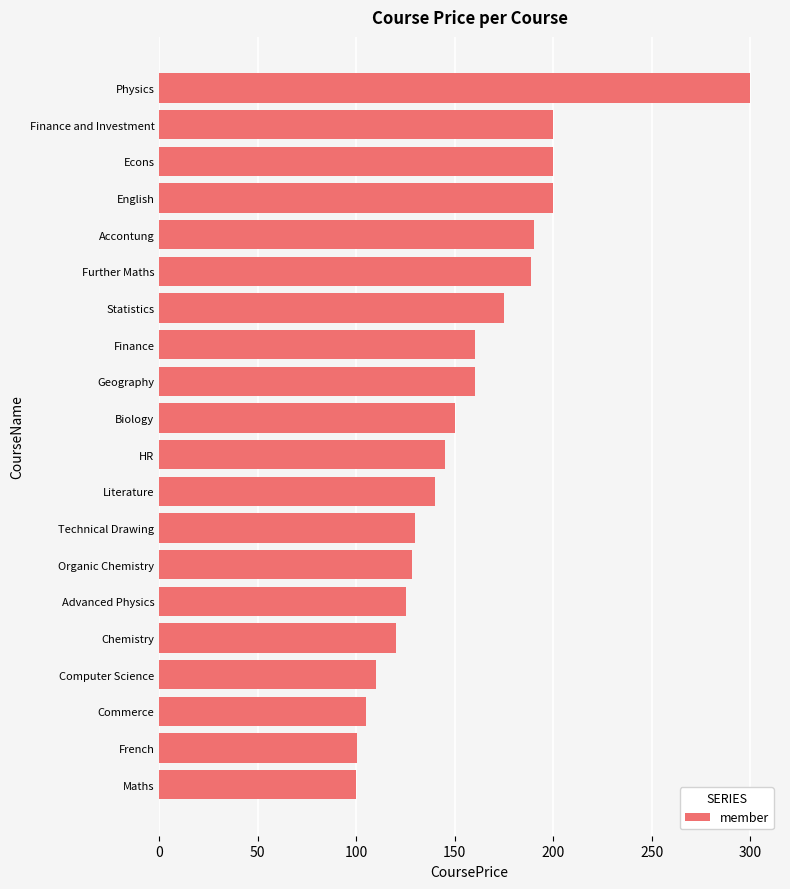

Read the value at French.

100.2